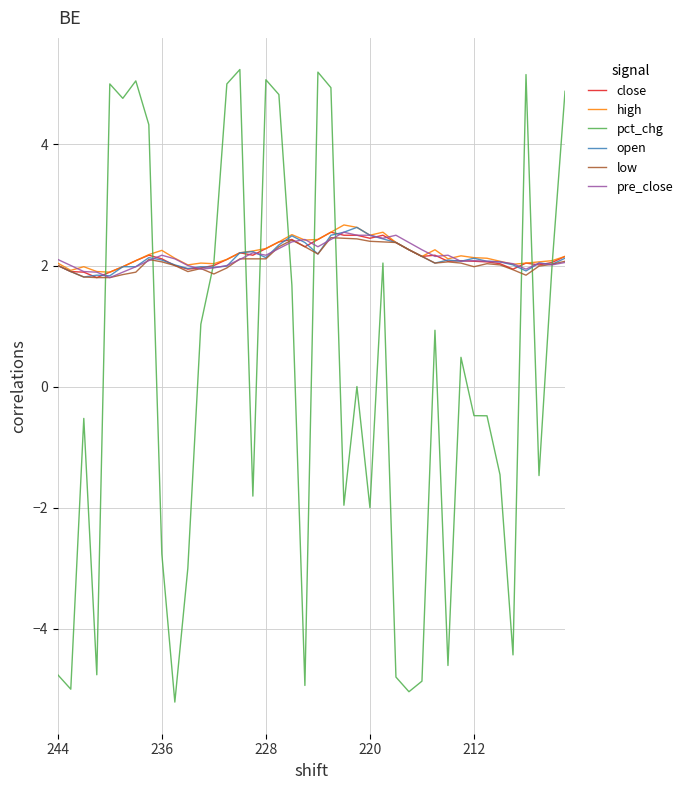

Which series has the largest range (max minus min)?

pct_chg